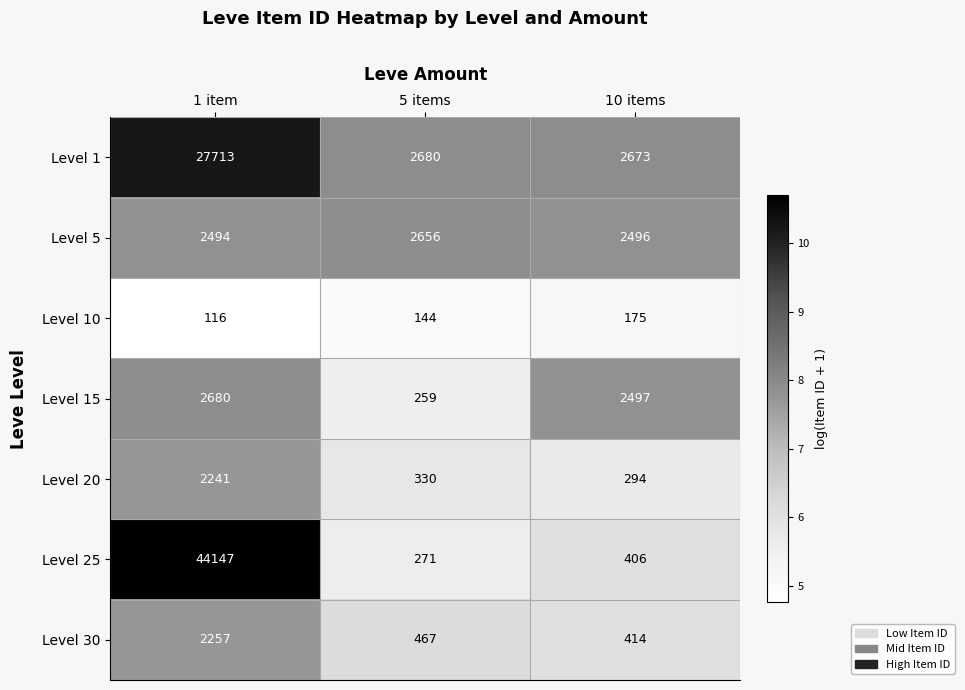

What is the sum of all Level 1 values?

33066